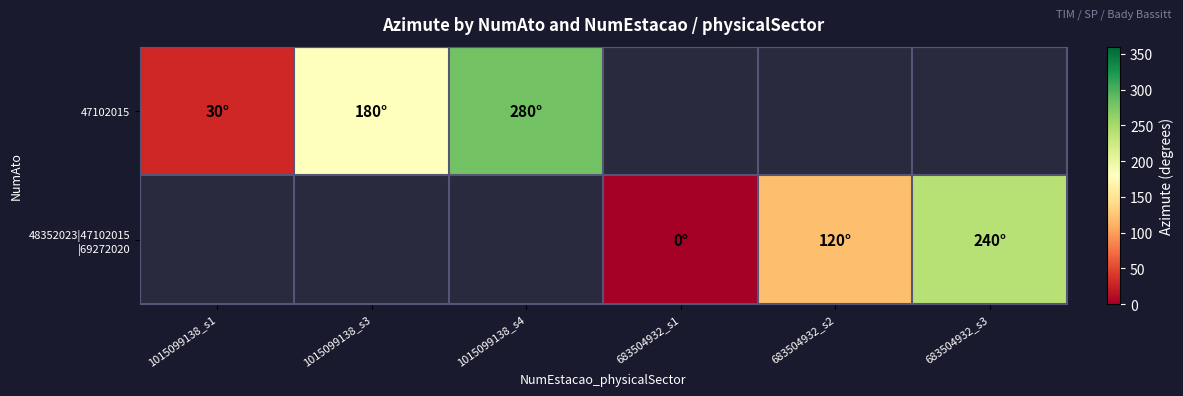

Is the value of 47102015 at 1015099138_s1 greater than the value of 48352023|47102015 |69272020 at 1015099138_s4?

No